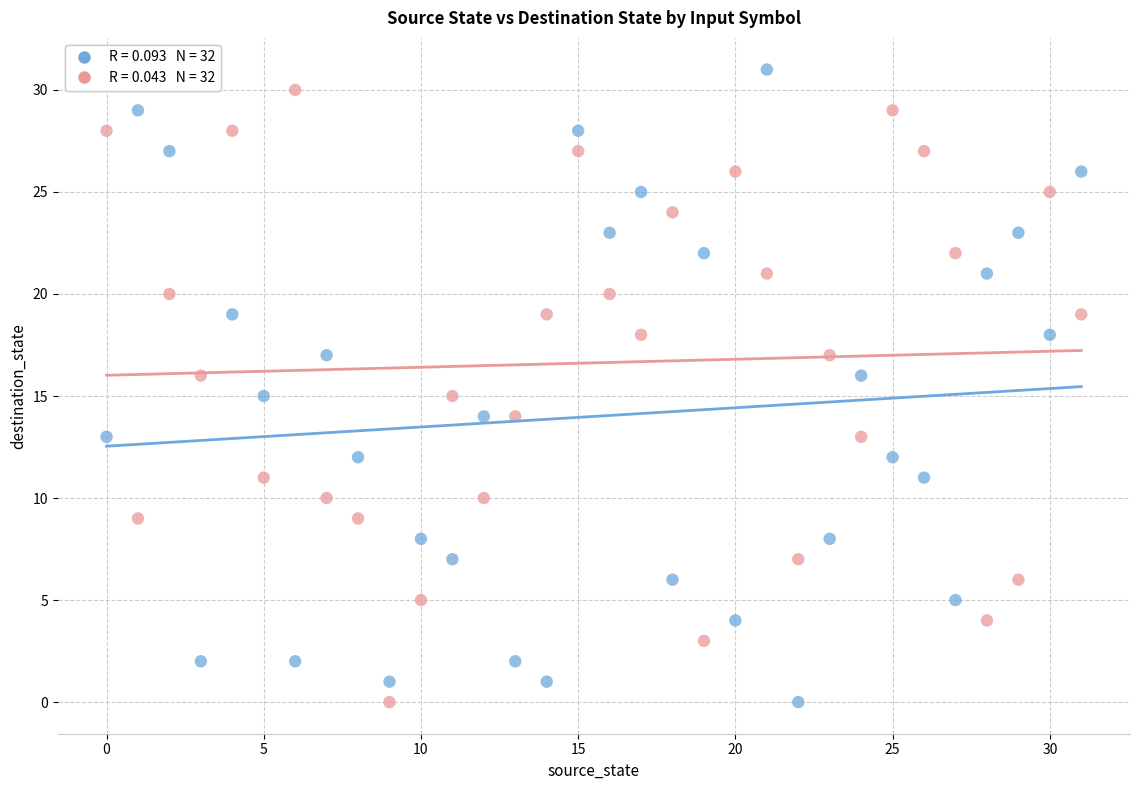

Across all data points, what is the range of Y values (max minus min)?

31